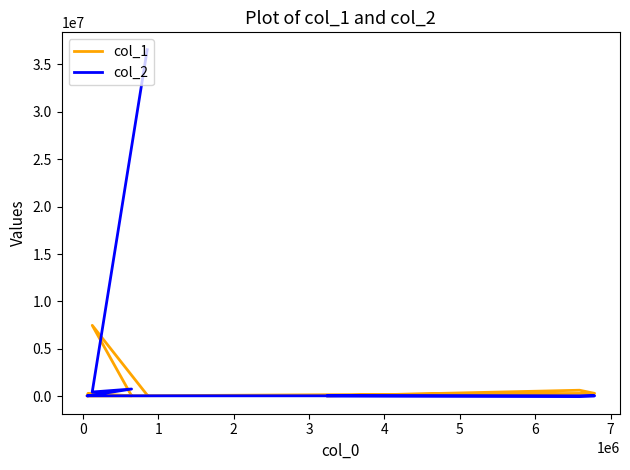

In col_1, how many points are lower than both neighbors (excluding endpoints)?

2